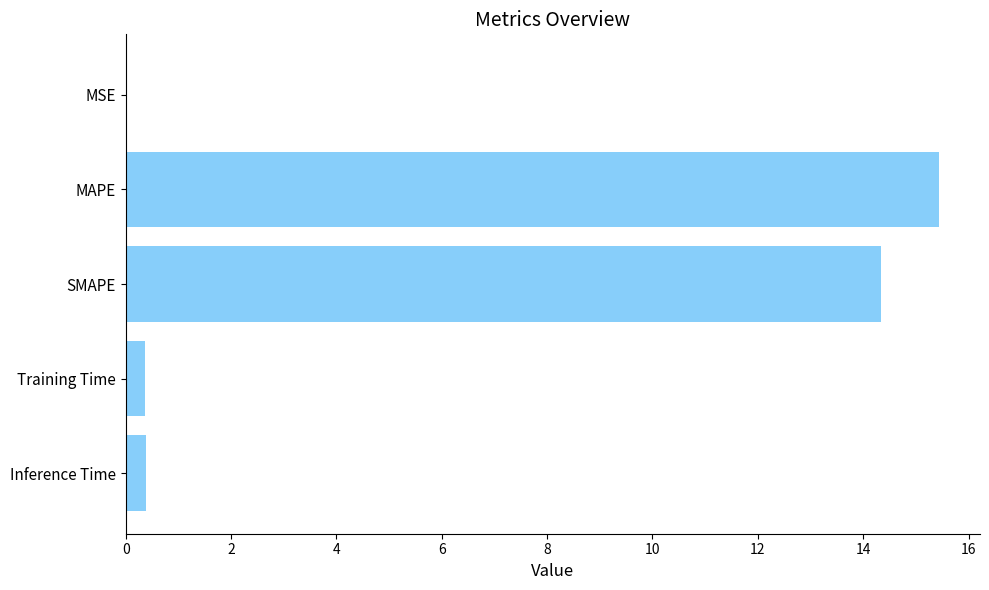

Which category has the highest value across all series?

MAPE